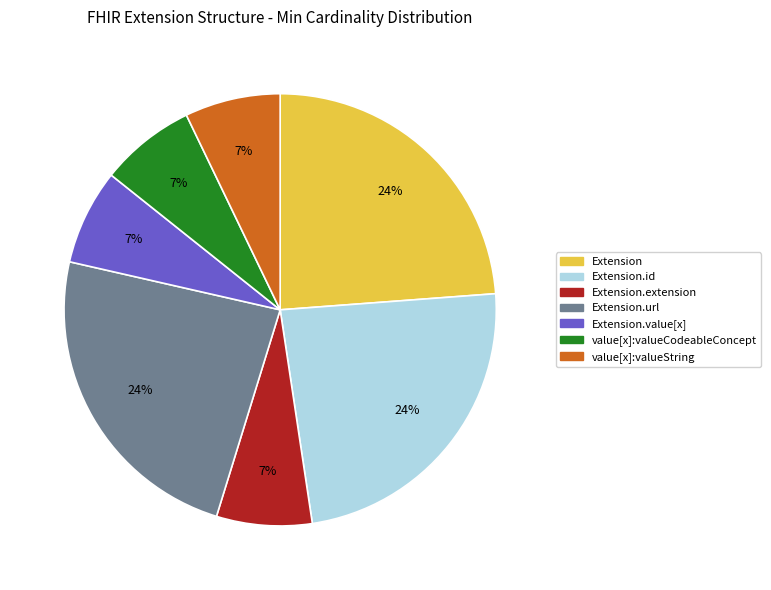

Is there any slice that represents more than half of the pie?

No